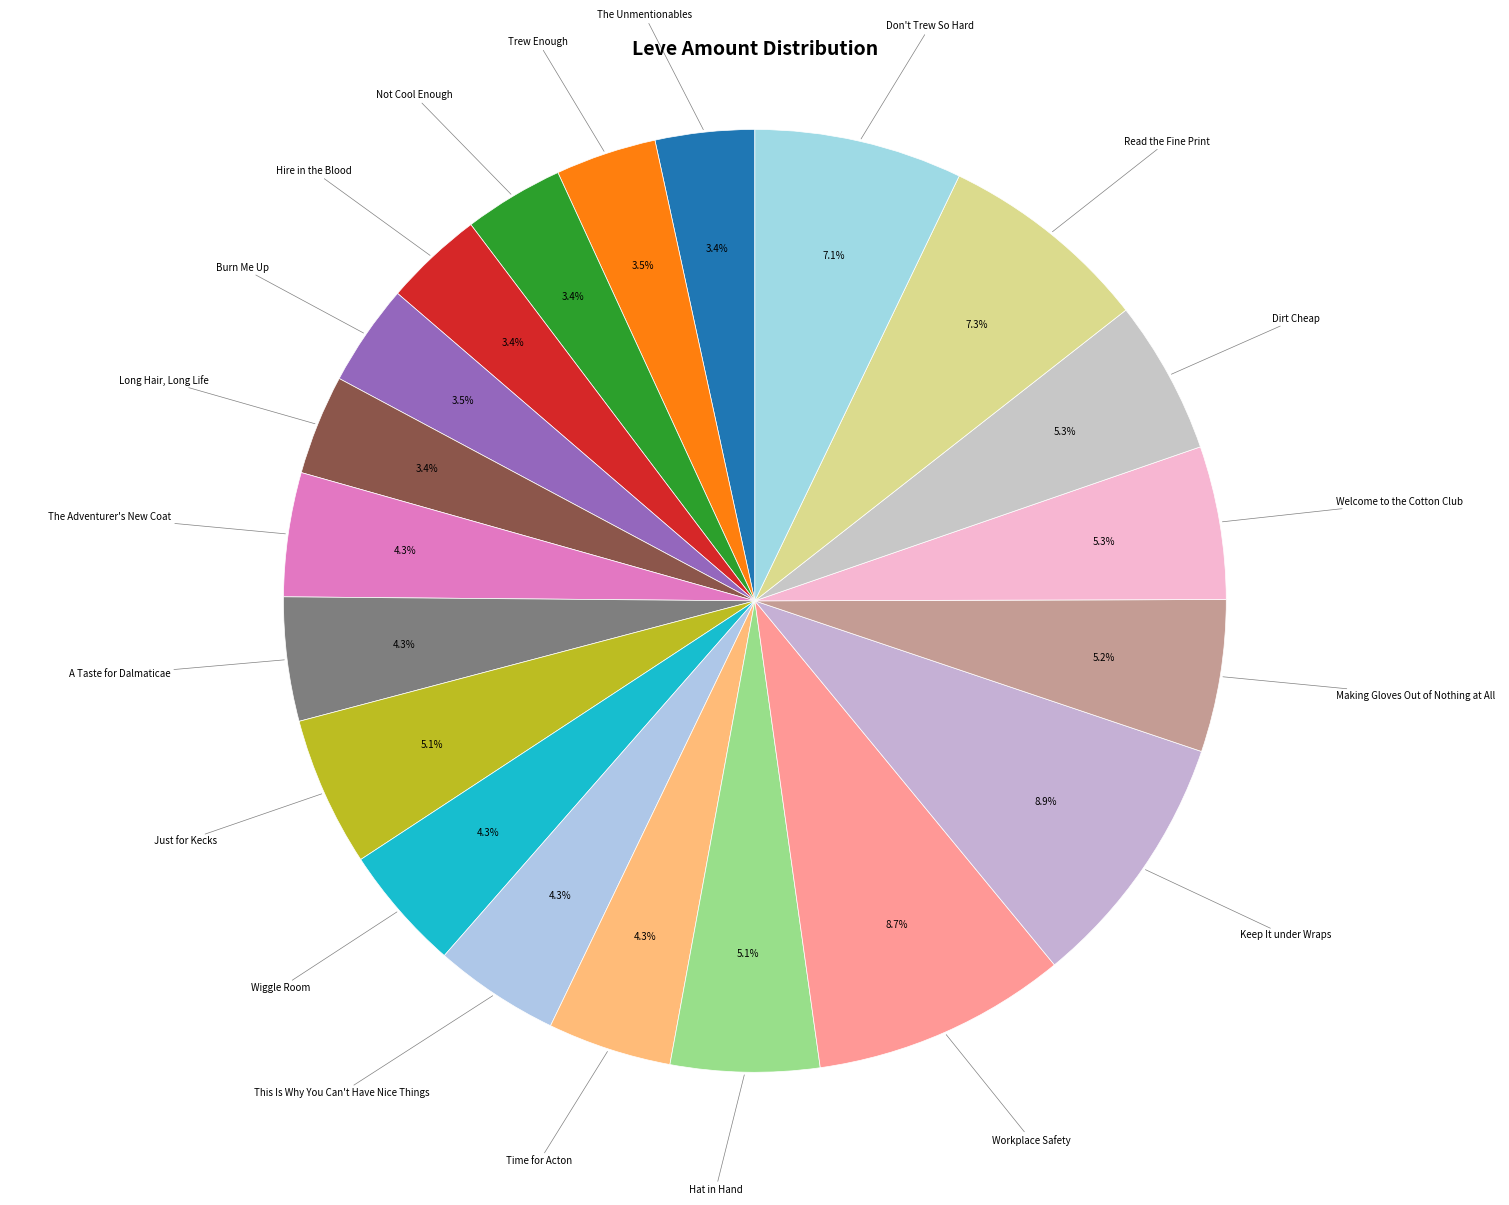

Is it true that Workplace Safety is 21% of the pie?

False